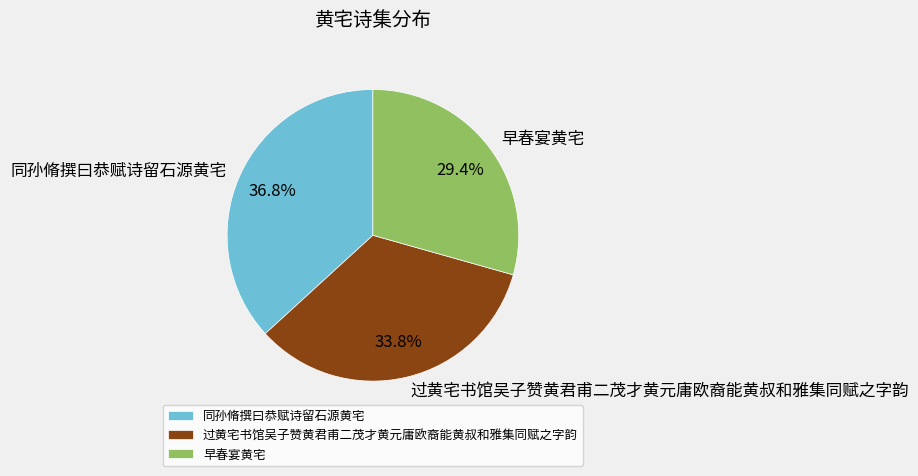

Which slice is the smallest?

早春宴黄宅